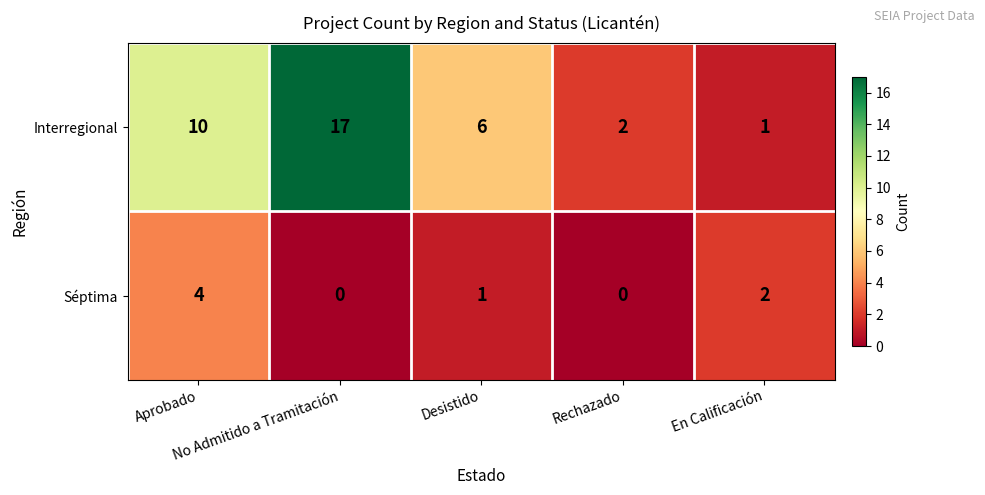

What is the spread (max minus min) of values at Rechazado?

2